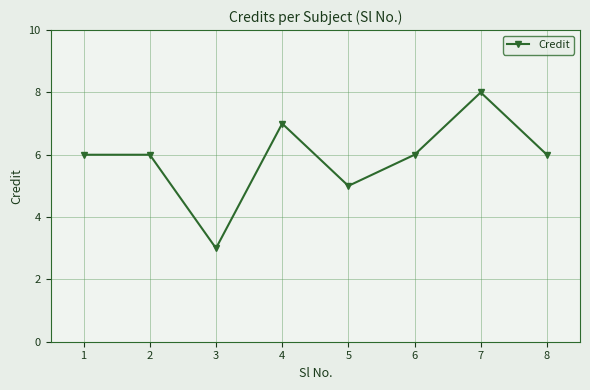

What is the value of the 4th point from the left?

7